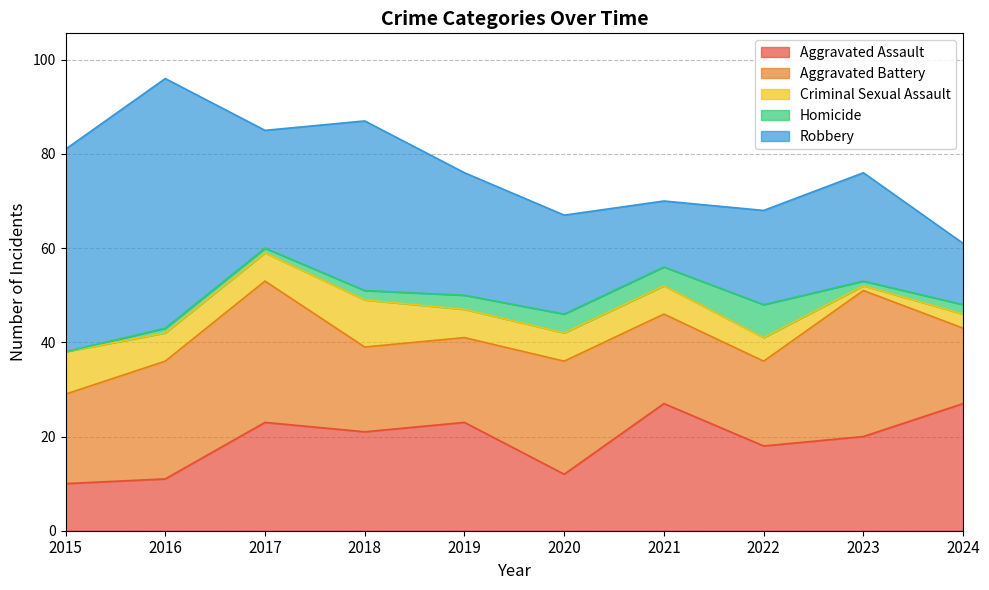

Where is the first local maximum for Aggravated Battery?

2017